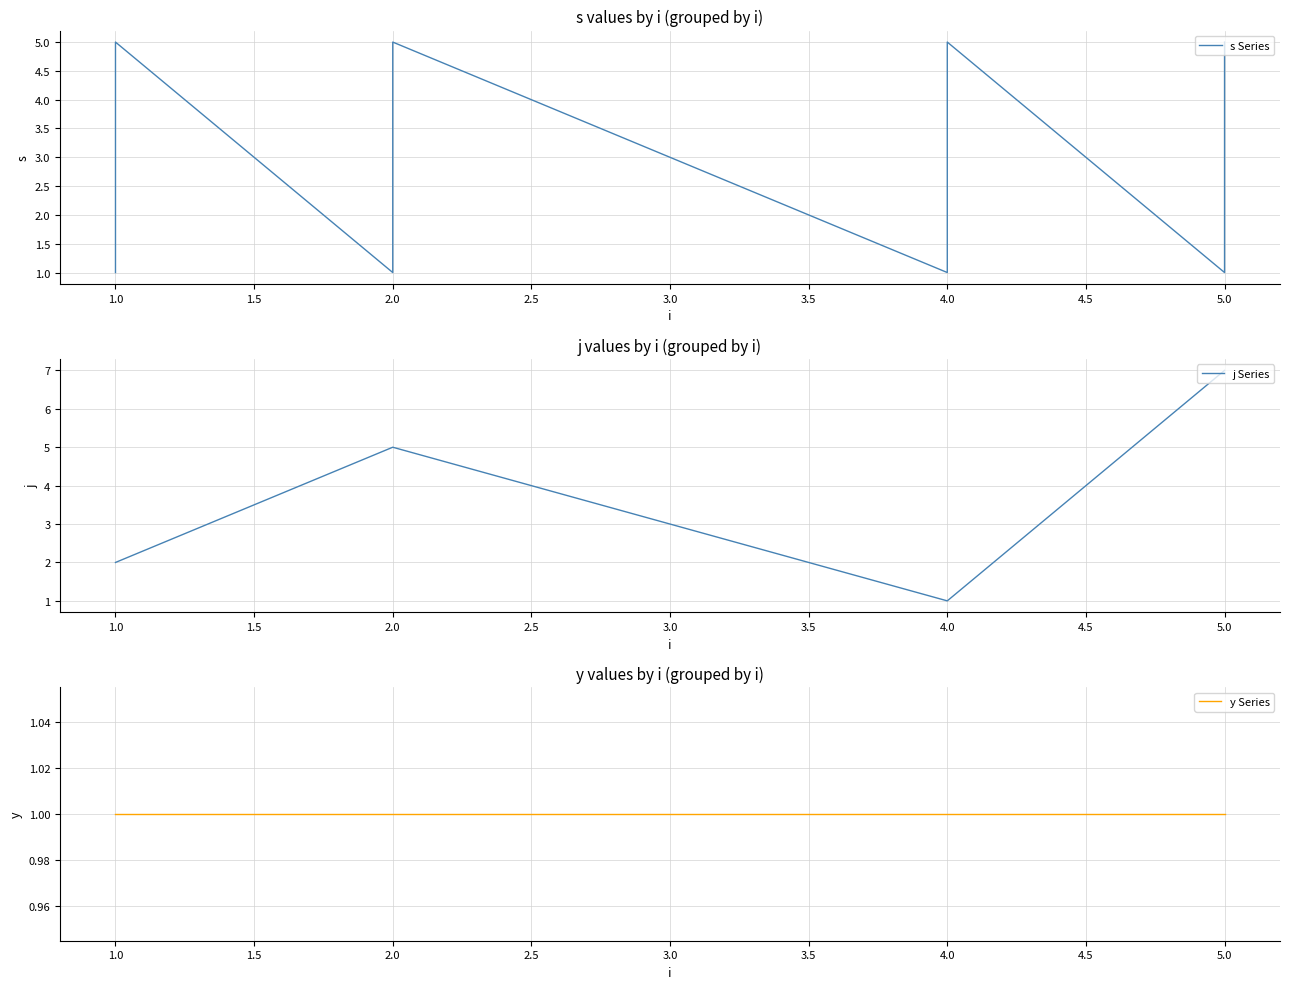

Rank the series by their maximum value, from highest to lowest.

j Series, s Series, y Series